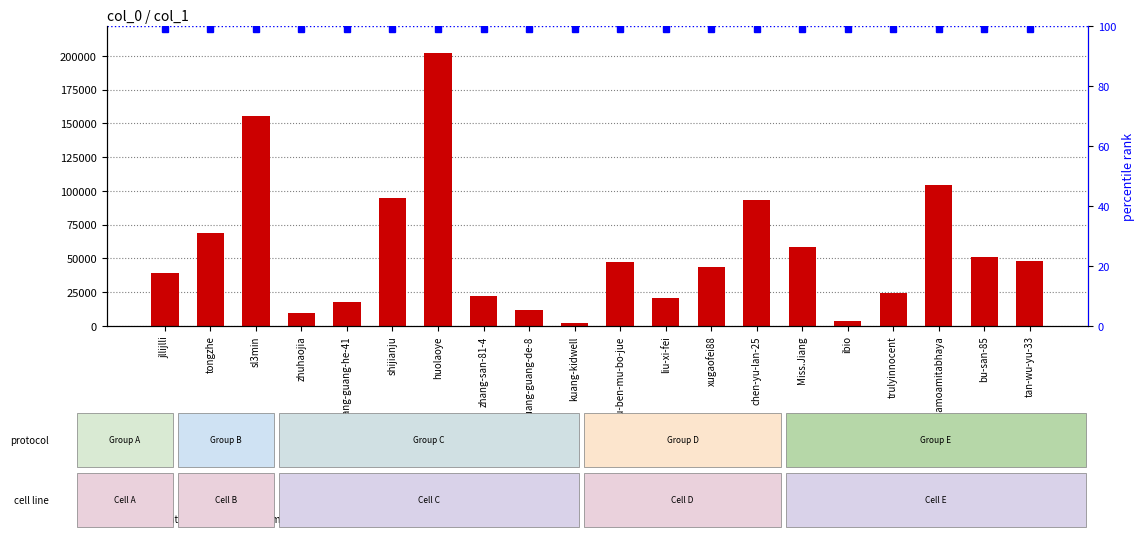

How many values exceed 47178?

9